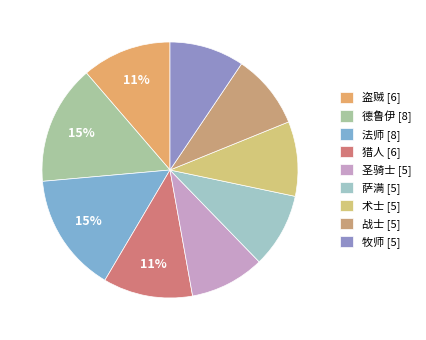

How many segments does this pie chart have?

9